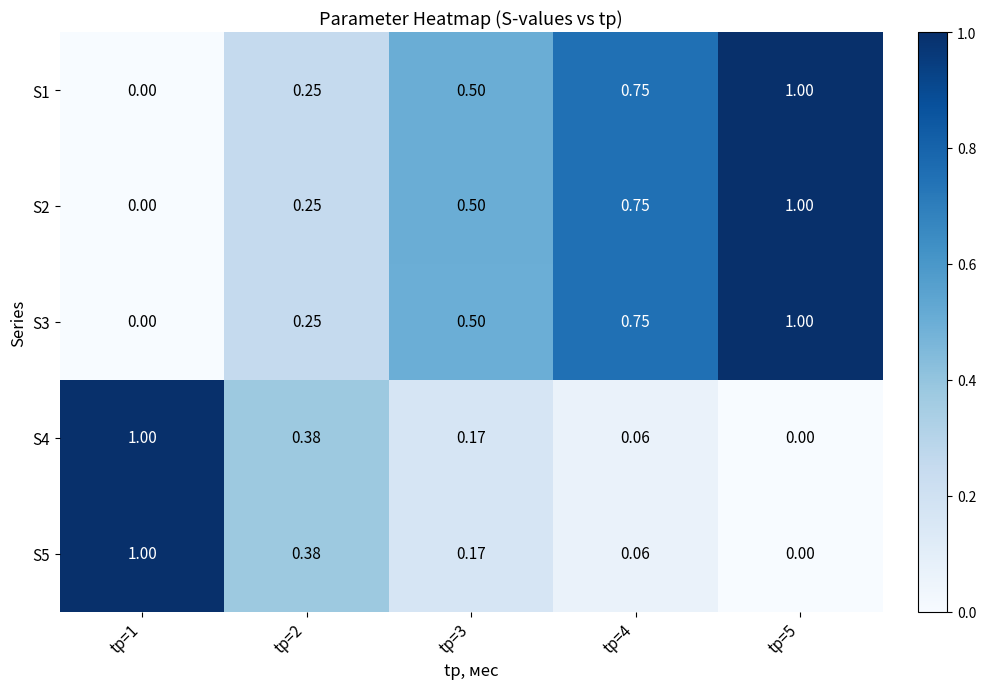

Is the value of S4 at tр=4 greater than the value of S3 at tр=1?

Yes